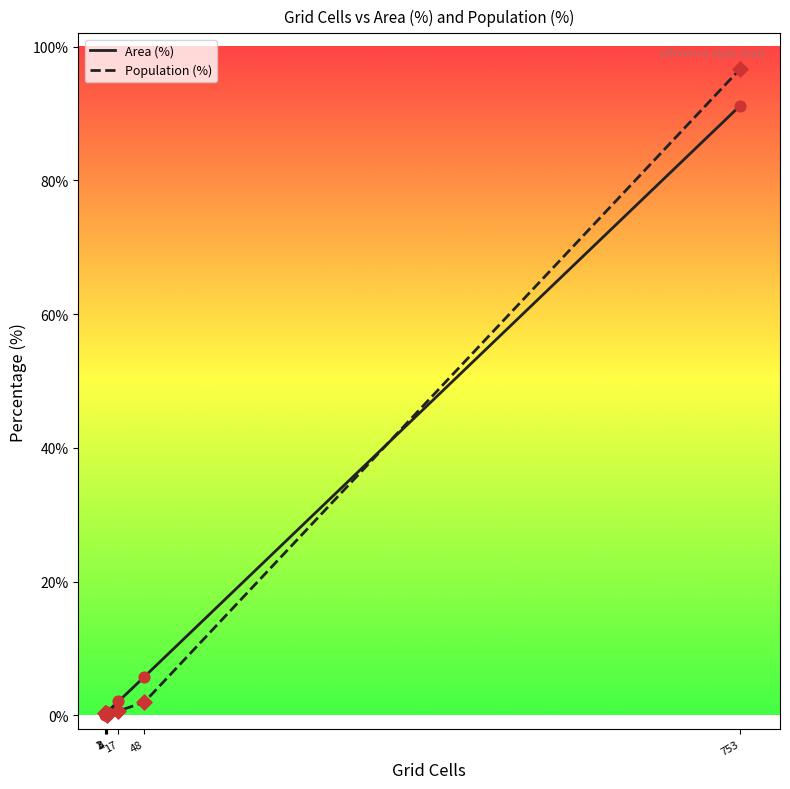

Which series has the largest total across all categories?

Area (%)